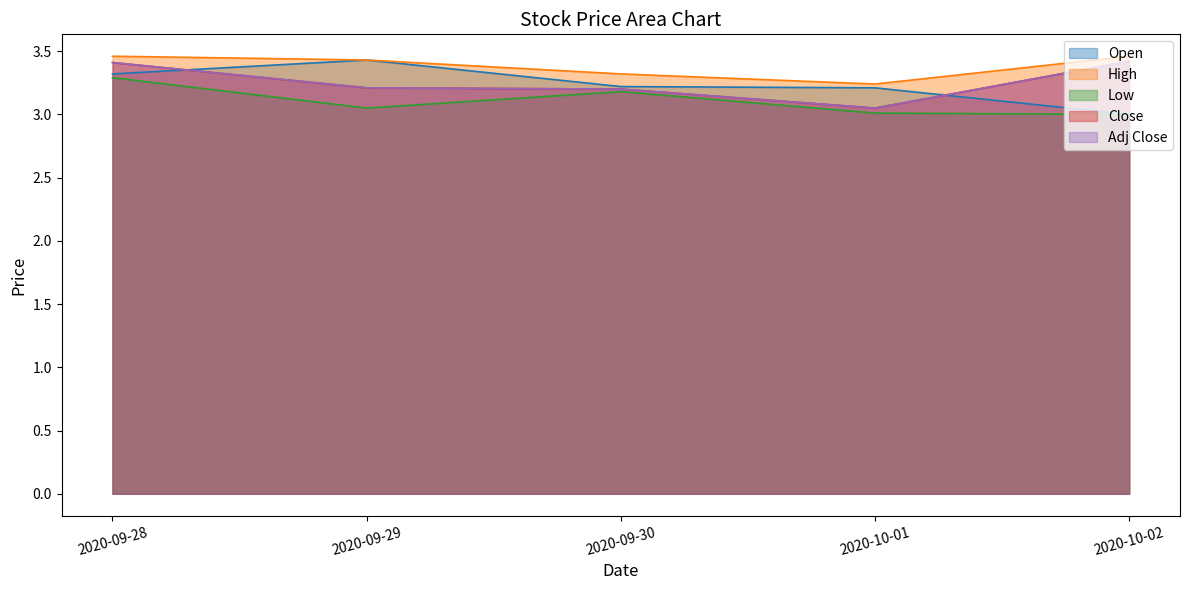

What is the label of the 3rd point from the left?

2020-09-30